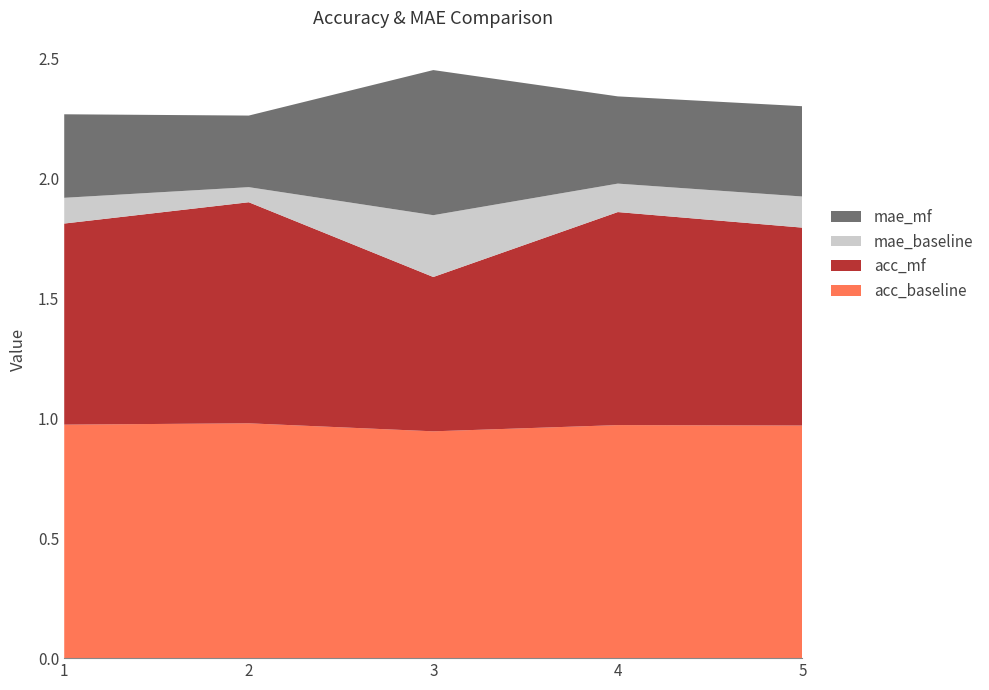

Reading left to right, list all the values displayed in this chart.

acc_baseline: 1.0	1.0	0.9	1.0	1.0
acc_mf: 0.8	0.9	0.6	0.9	0.8
mae_baseline: 0.1	0.1	0.3	0.1	0.1
mae_mf: 0.3	0.3	0.6	0.4	0.4